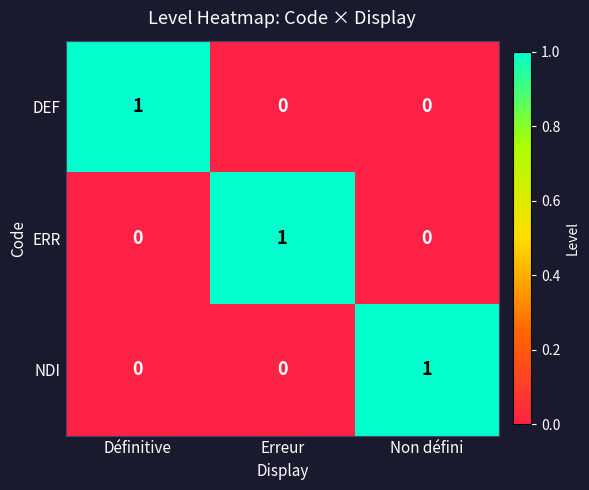

At how many categories does at least one series exceed 0?

3